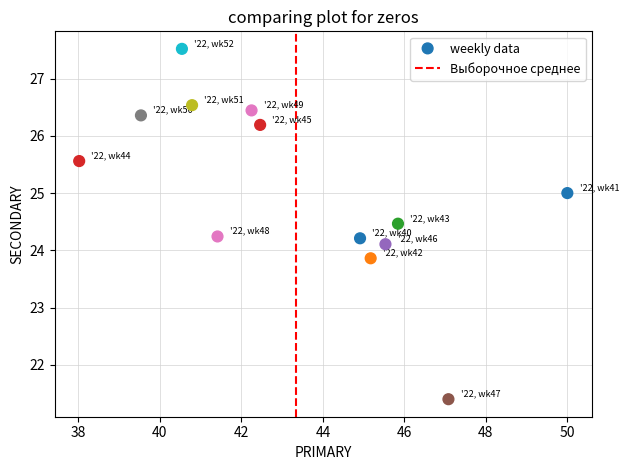

What is the range of X values (max minus min)?

12.0